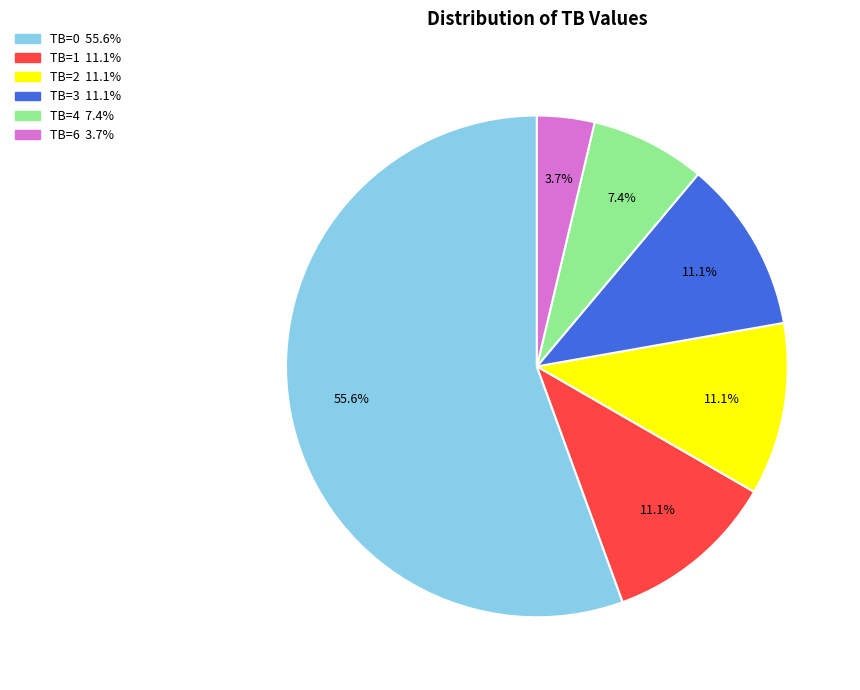

Which has a higher value, TB=1 or TB=4?

TB=1